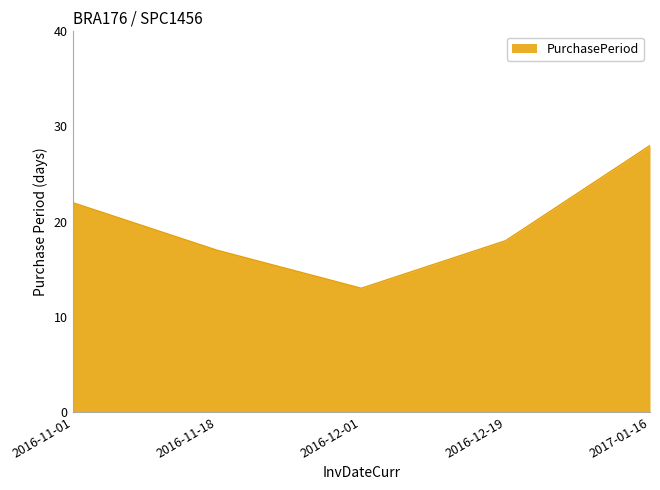

What position from the left is 2017-01-16?

5